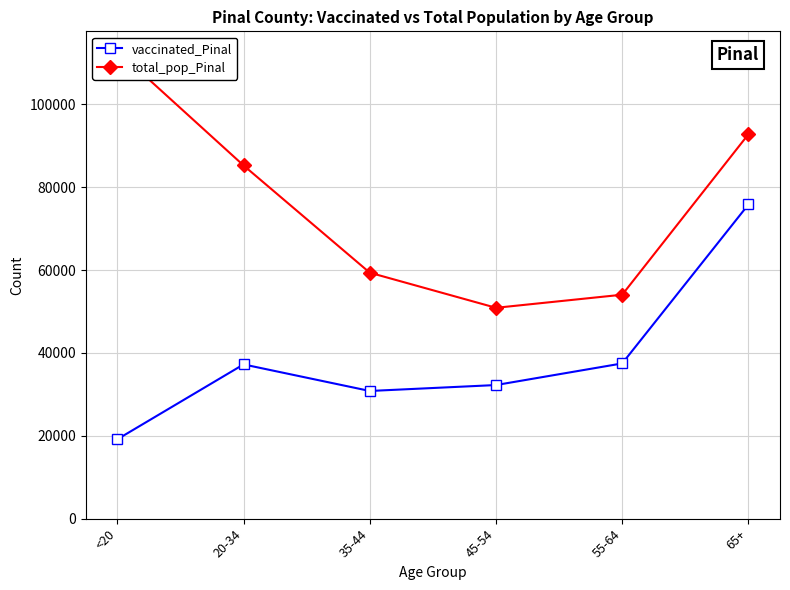

Where does the vaccinated_Pinal series first go above 37221?

55-64